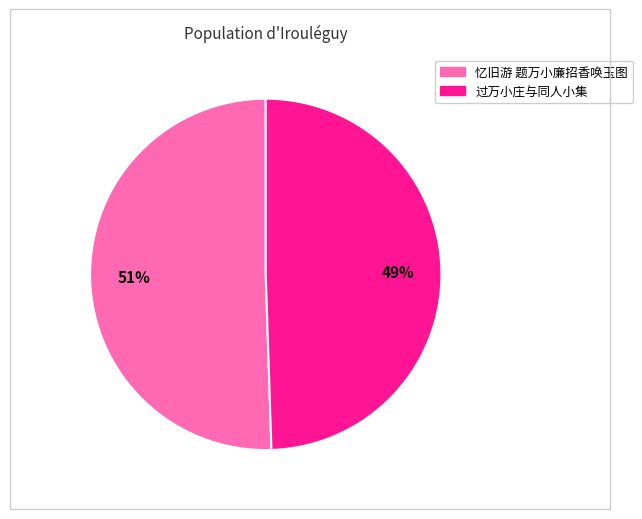

Combined, do 过万小庄与同人小集 and 忆旧游 题万小廉招香唤玉图 account for over 50%?

Yes